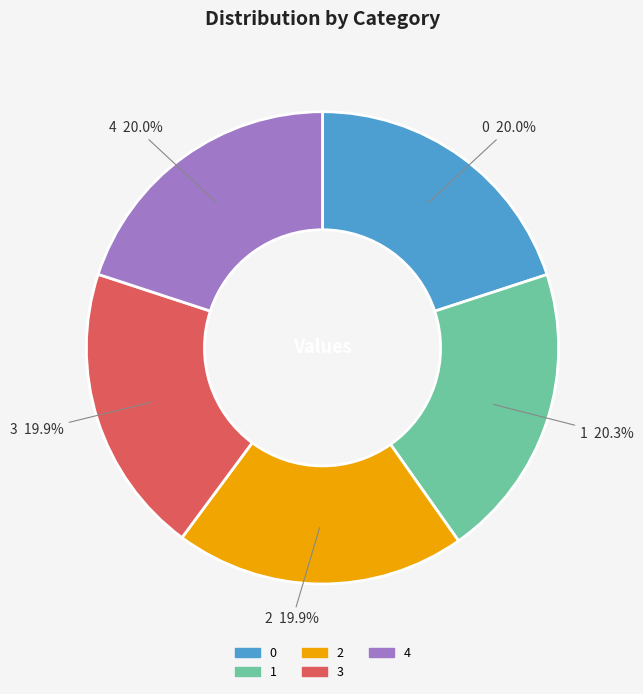

What portion of the pie excludes 0?

80.0%